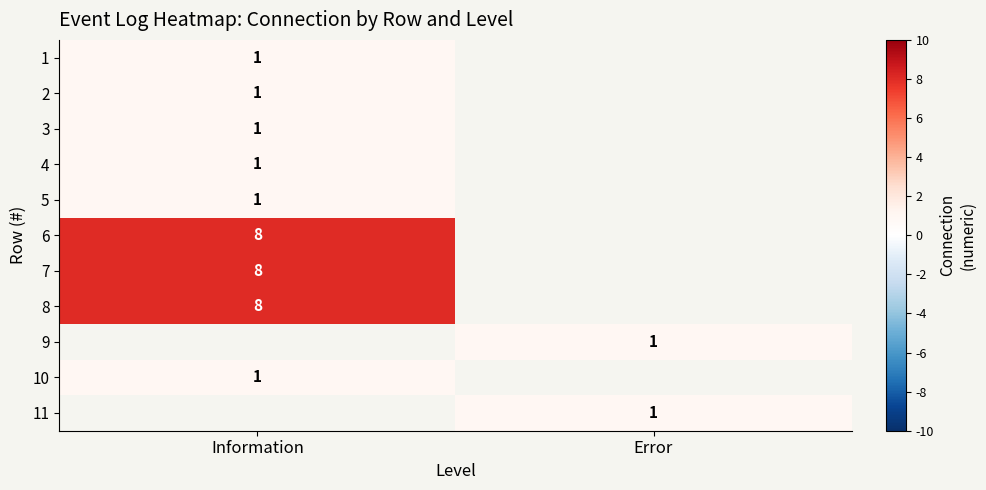

The value of 7 at Information is 8. True or false?

True